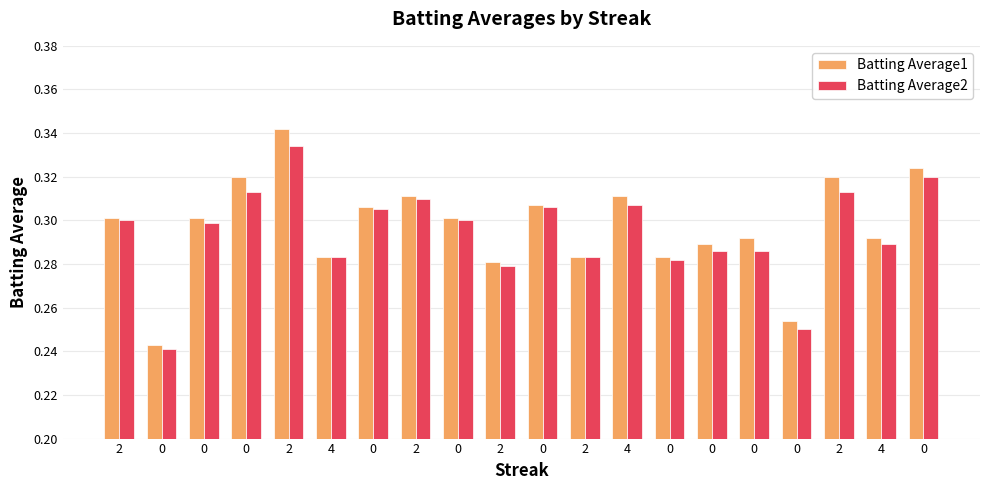

True or false: Batting Average1 has a value of 0.2 at 4.

False